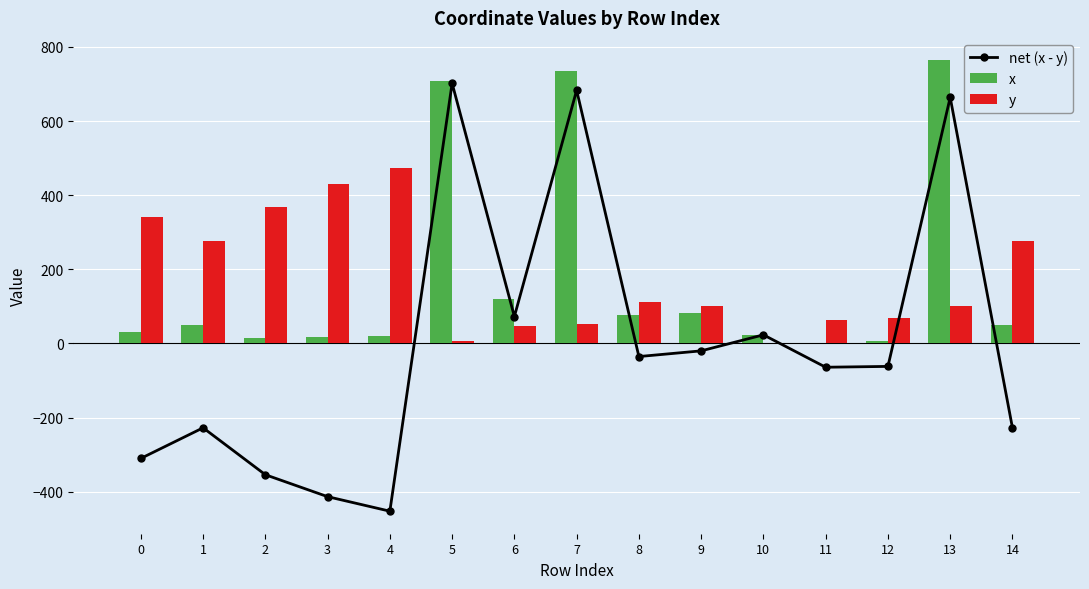

How many data points in net (x - y) are less than -61?

8